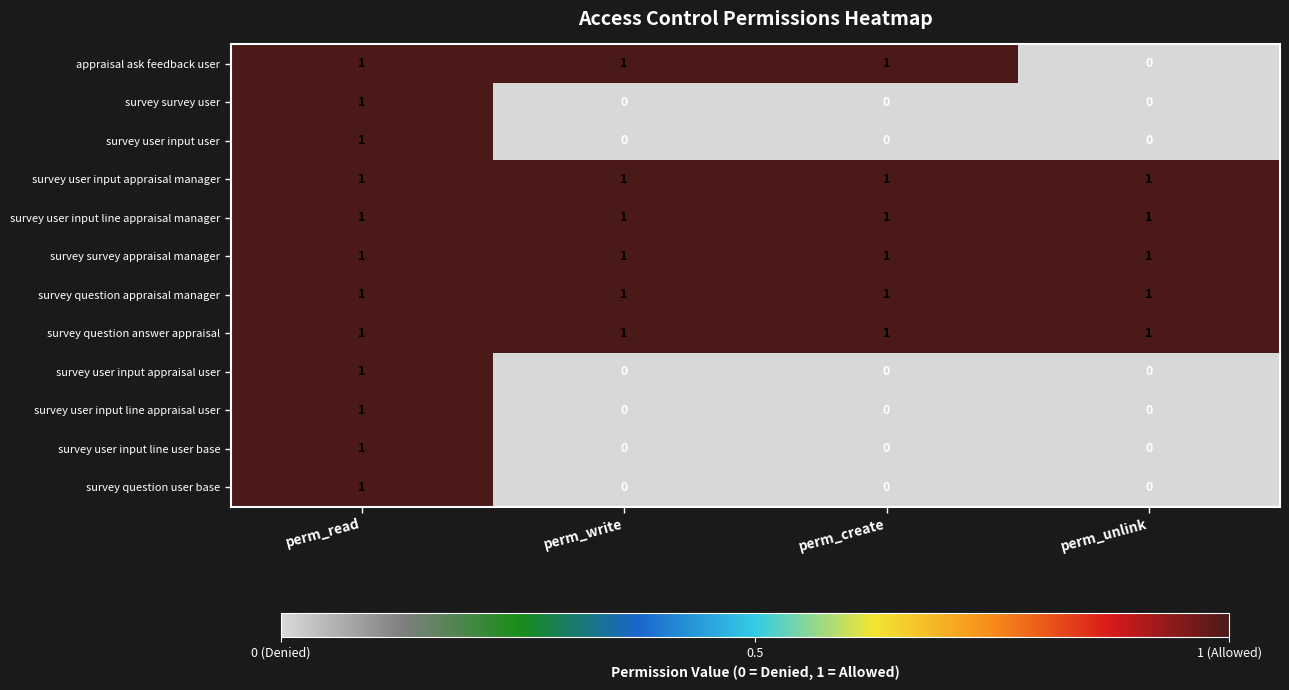

Is it true that survey survey user equals 2 at perm_read?

False